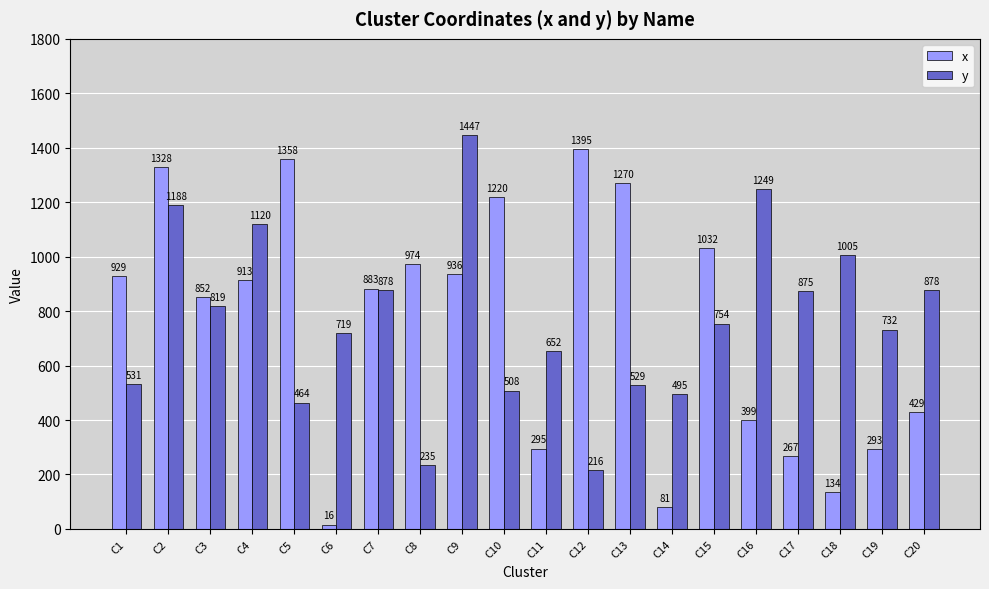

List the series in order of their peak value, highest first.

y, x